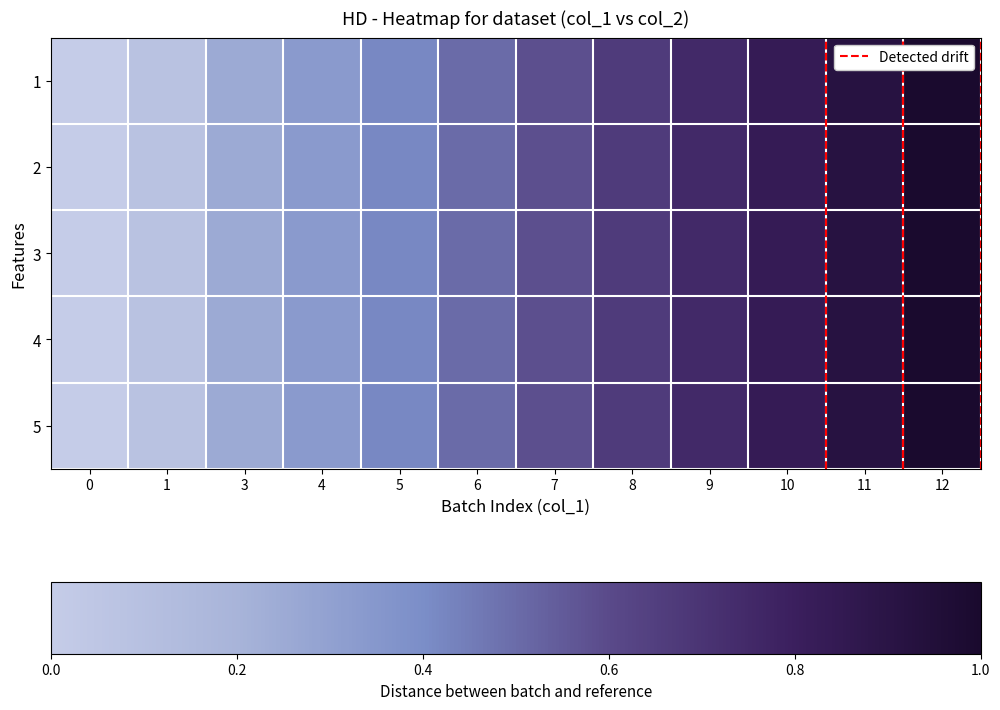

At which category is the sum across all series the highest?

12